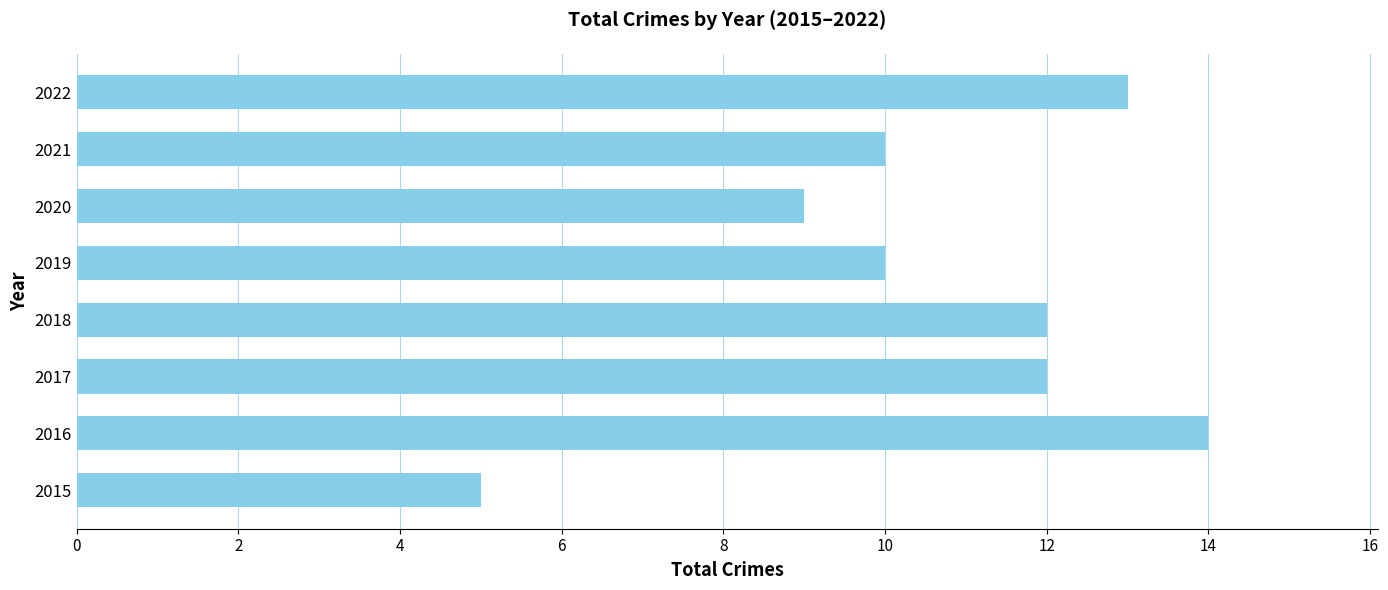

What is the average value?

11